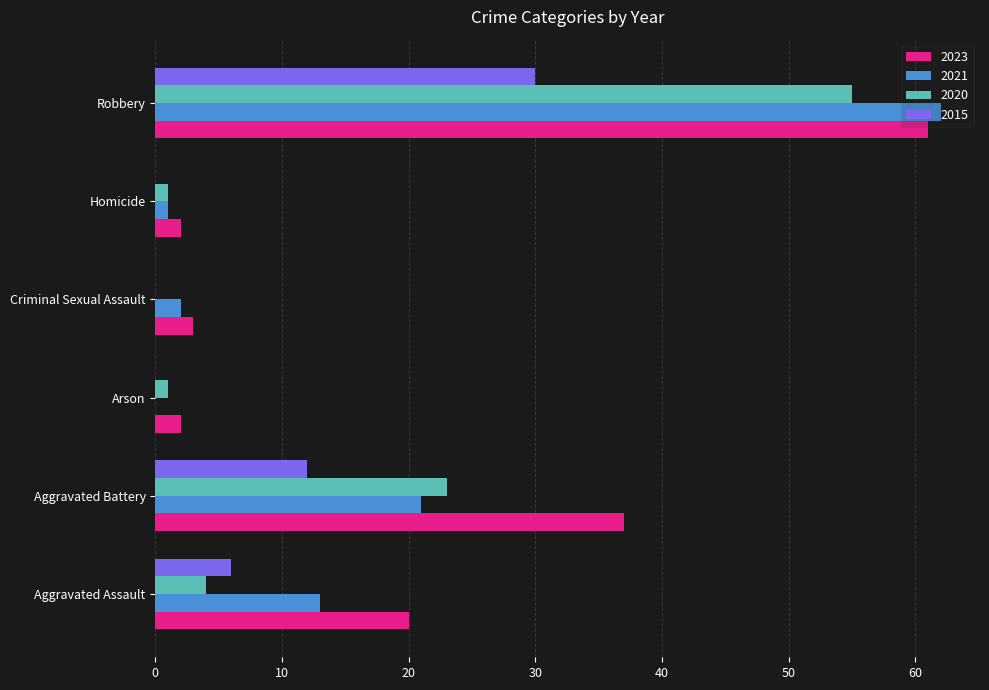

What is the sum of the 2023 values at Criminal Sexual Assault and Robbery?

64